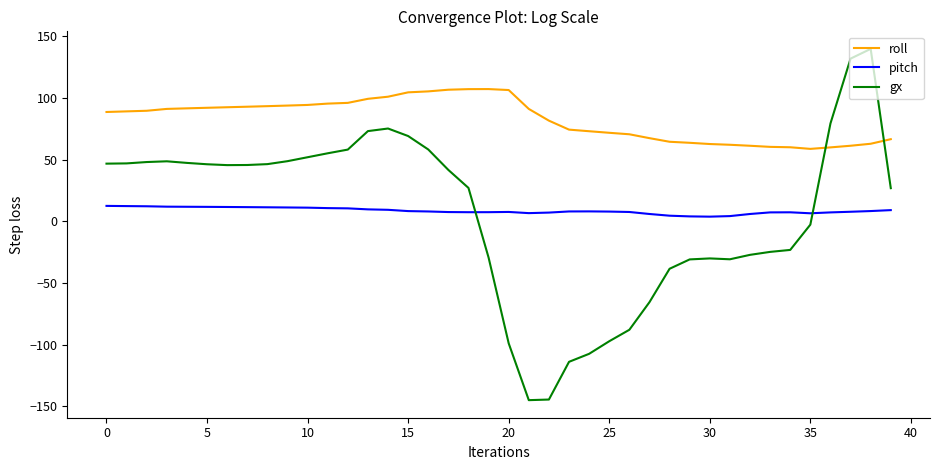

What is the average value of the roll series?

82.9